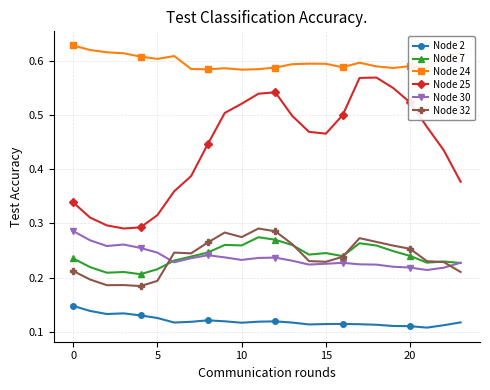

True or false: Node 2 has more than 1 interior local peaks.

True